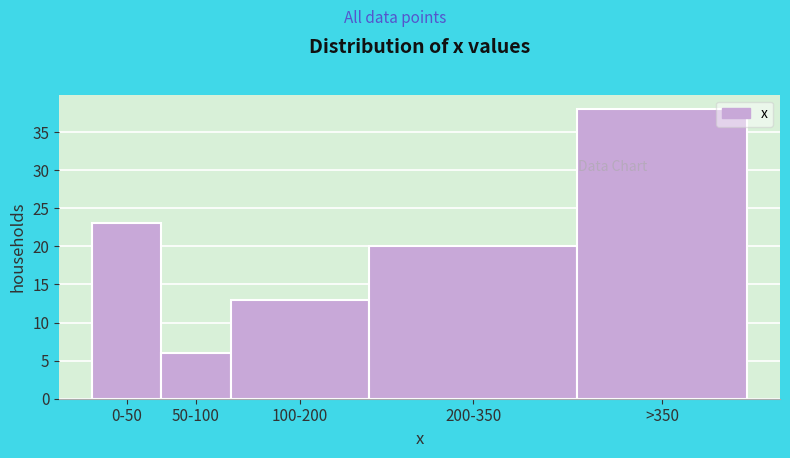

Reading left to right, transcribe all the data shown in this chart.

0-50=23	50-100=6	100-200=13	200-350=20	>350=38